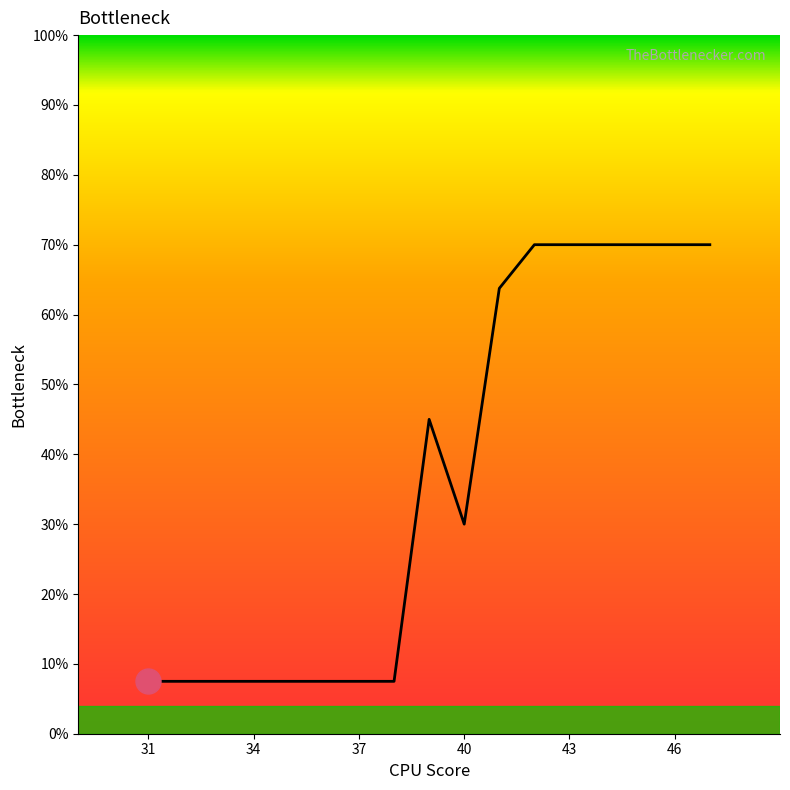

What is the maximum value shown in the chart?

70.0